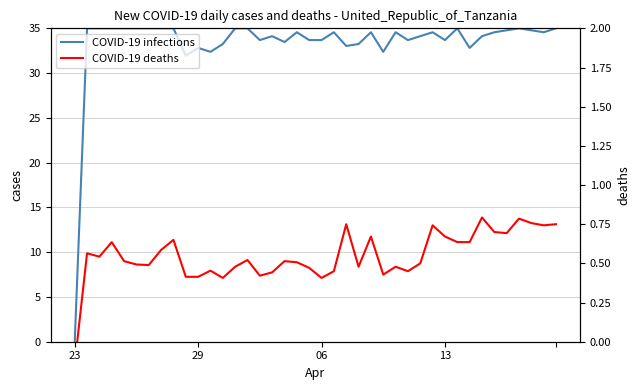

Between 06 and 9, which is larger?

06